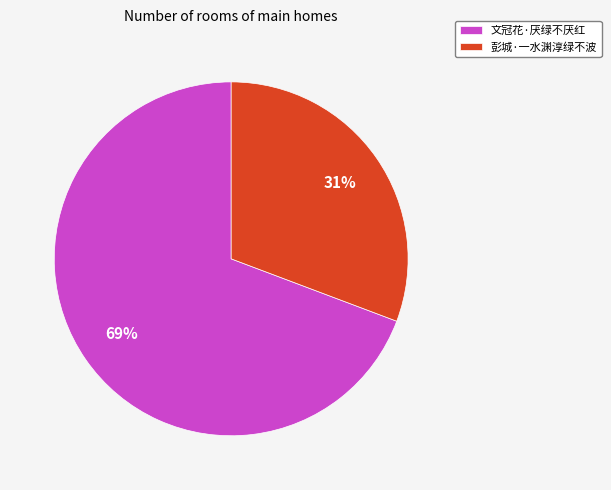

What is the smallest slice in the pie chart?

彭城·一水渊淳绿不波